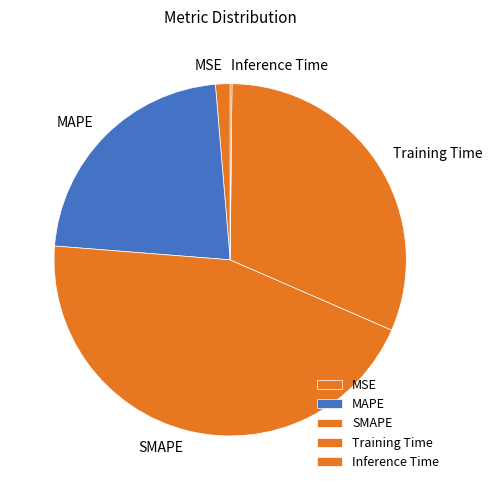

Is the sum of MSE and MAPE greater than half?

No